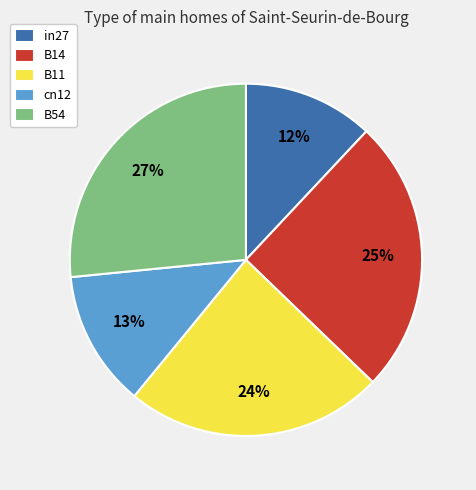

Is there a majority slice in this chart?

No